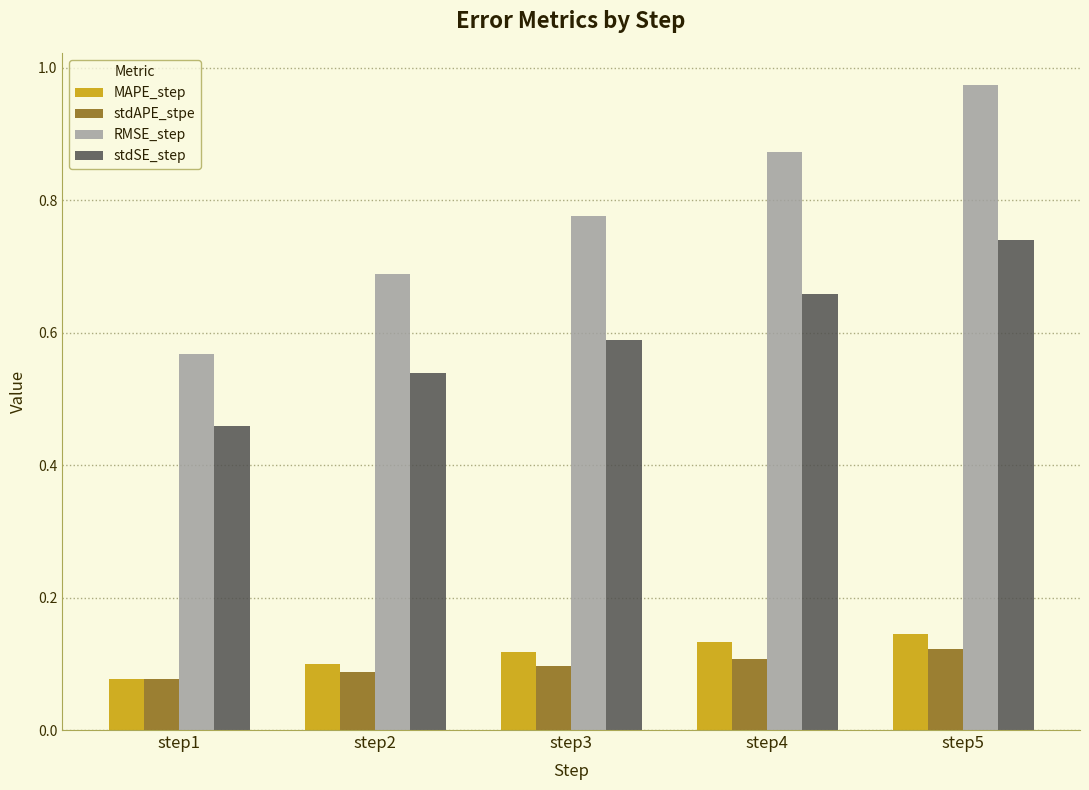

Rank the series at step5 from highest to lowest value.

RMSE_step, stdSE_step, MAPE_step, stdAPE_stpe